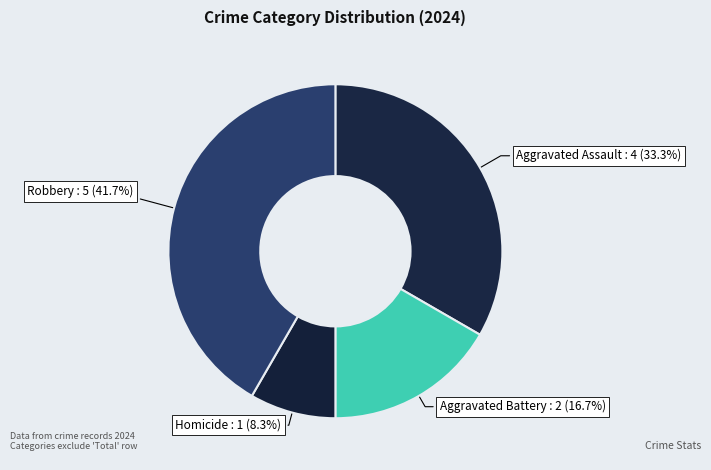

True or false: Aggravated Assault accounts for 33% of the total.

True